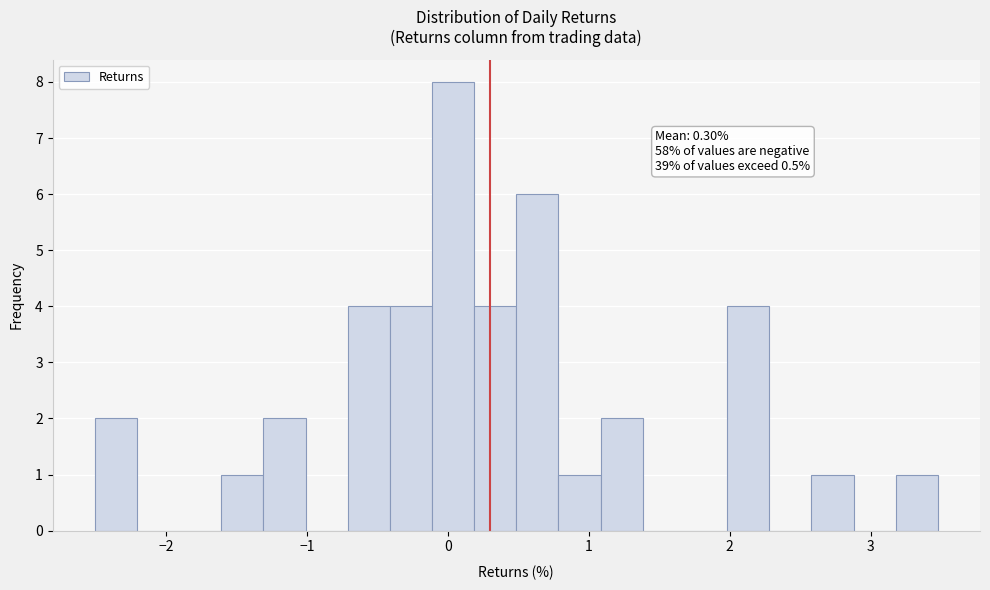

Read against the x-axis, roughly where is the centre of the tallest bar?

0.0